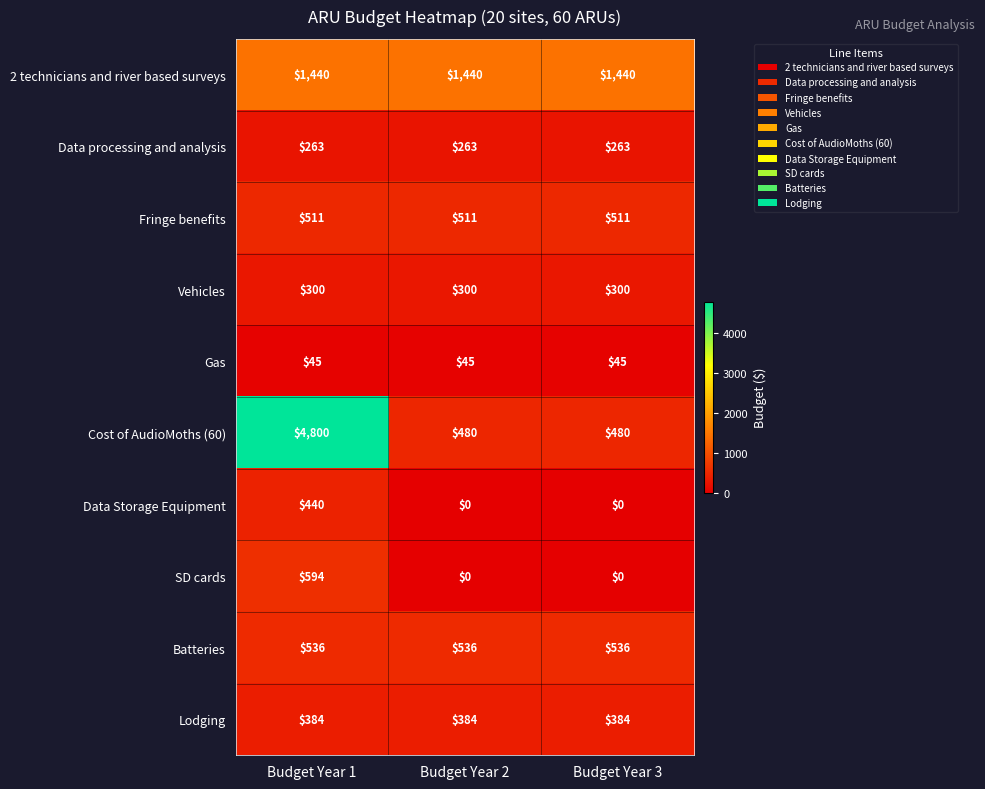

The value of Lodging at Budget Year 1 is 384. True or false?

True